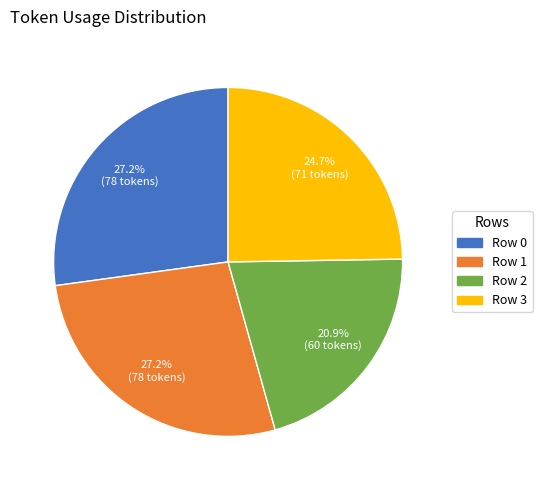

Which has a higher value, Row 2 or Row 0?

Row 0